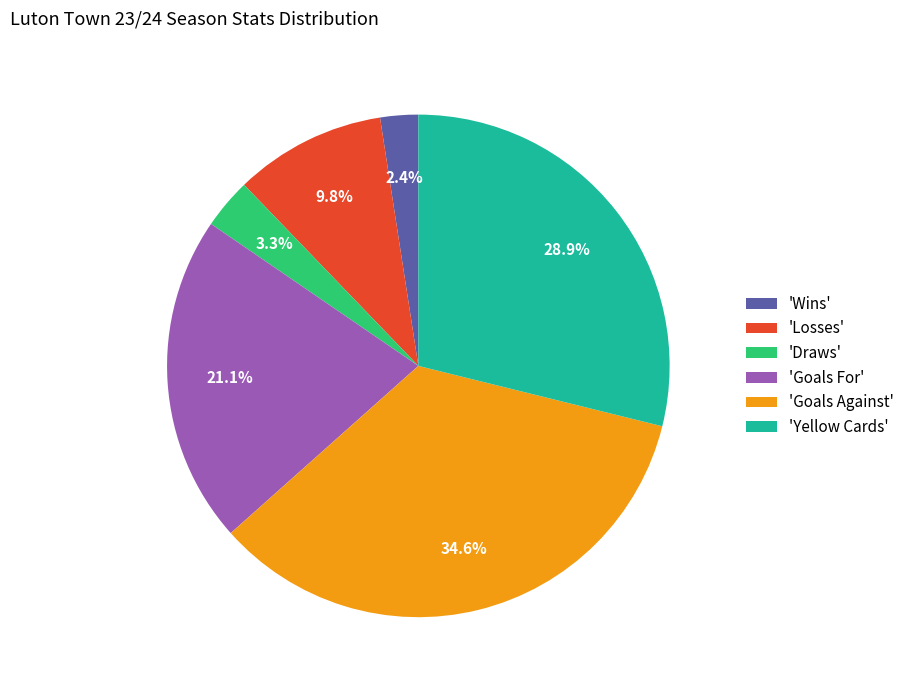

To the nearest percent, what is the difference between the largest and smallest slice percentages?

32%